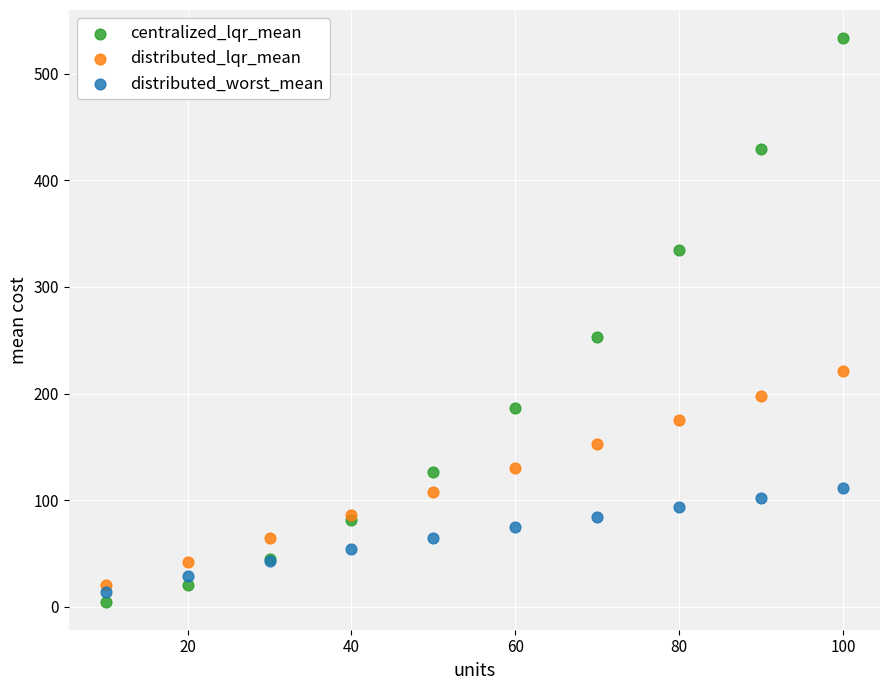

Which series contains the highest Y value?

centralized_lqr_mean